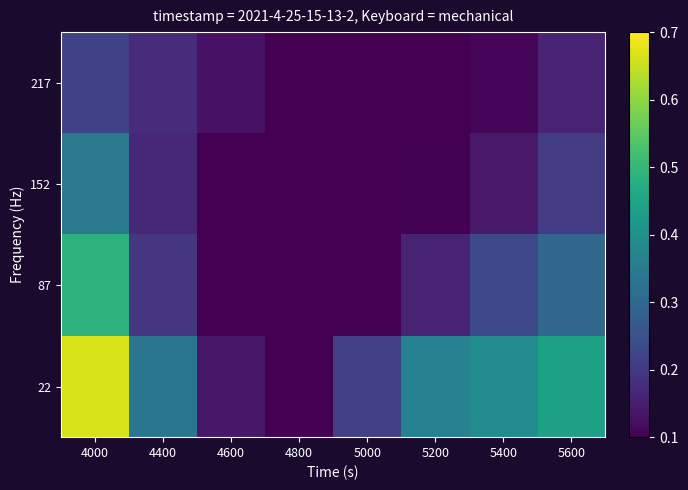

What is the total value across all series at 5200?

0.7